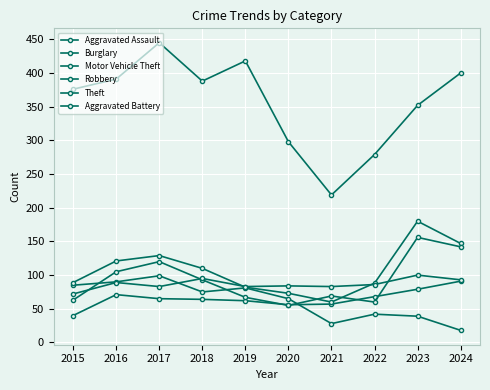

Is it true that Burglary equals 45 at 2017?

False